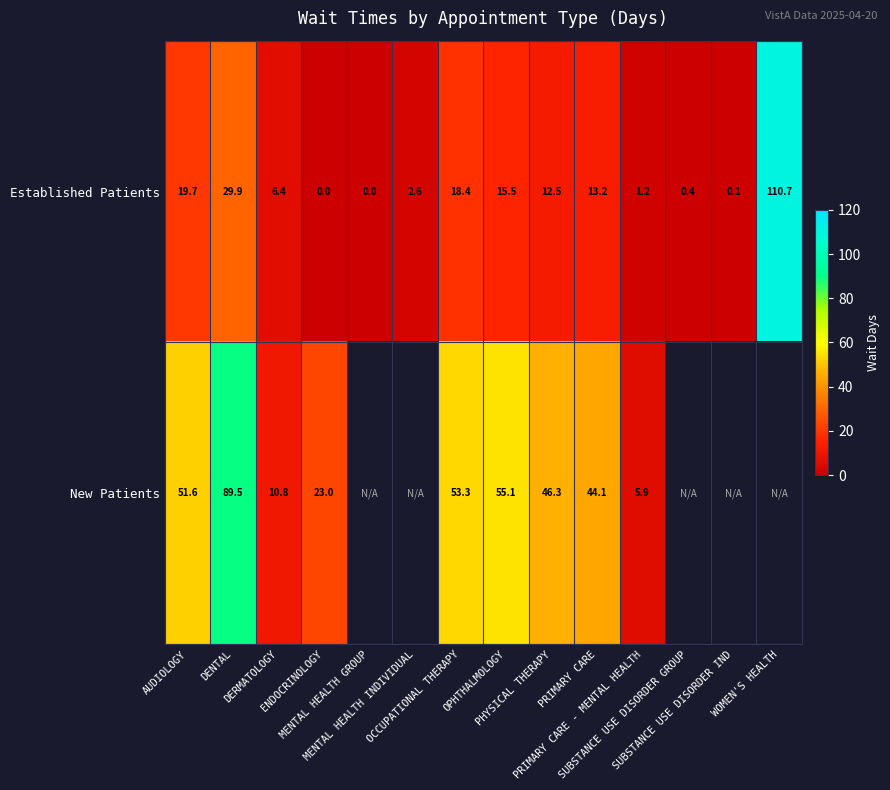

What is the average value of the Established Patients series?

16.5